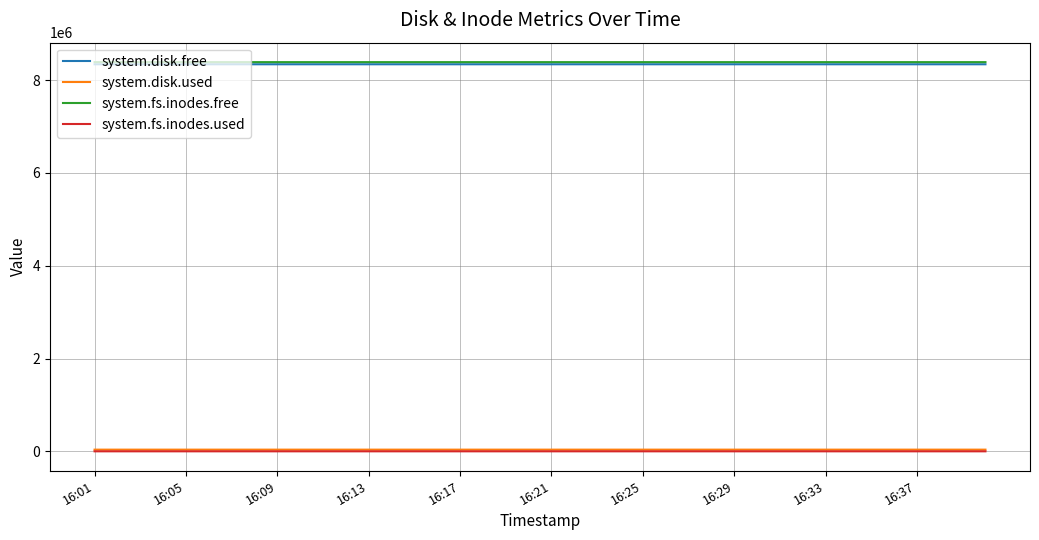

True or false: system.fs.inodes.used and system.disk.free cross at least once.

False